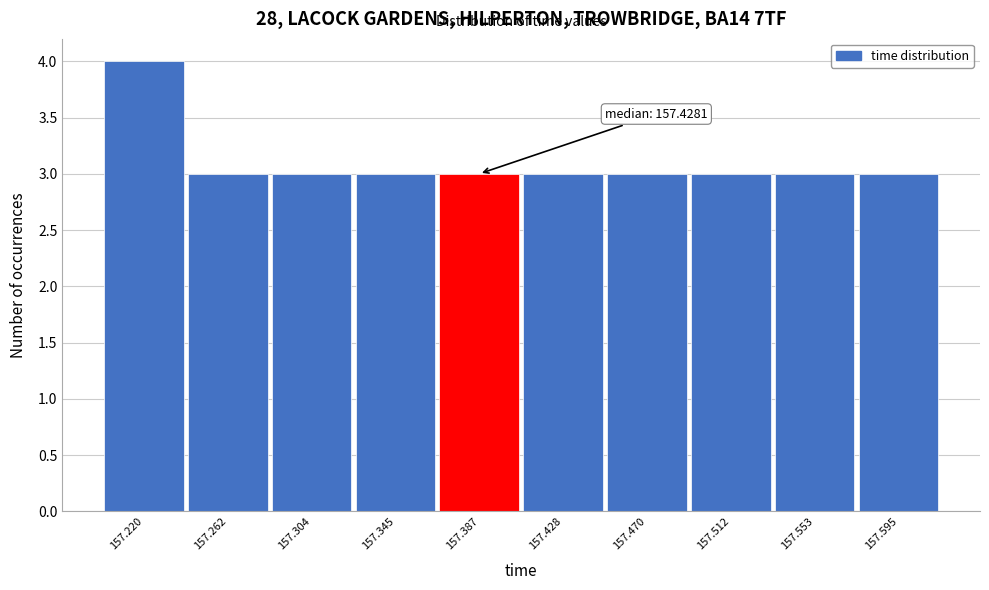

Reading left to right, transcribe all the data shown in this chart.

4	3	3	3	3	3	3	3	3	3